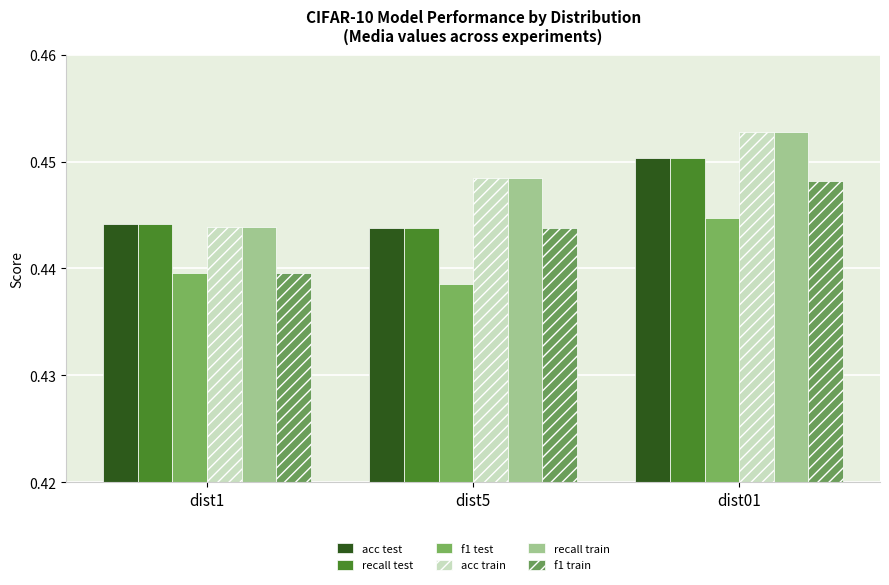

Which label corresponds to the largest value in the chart?

dist01